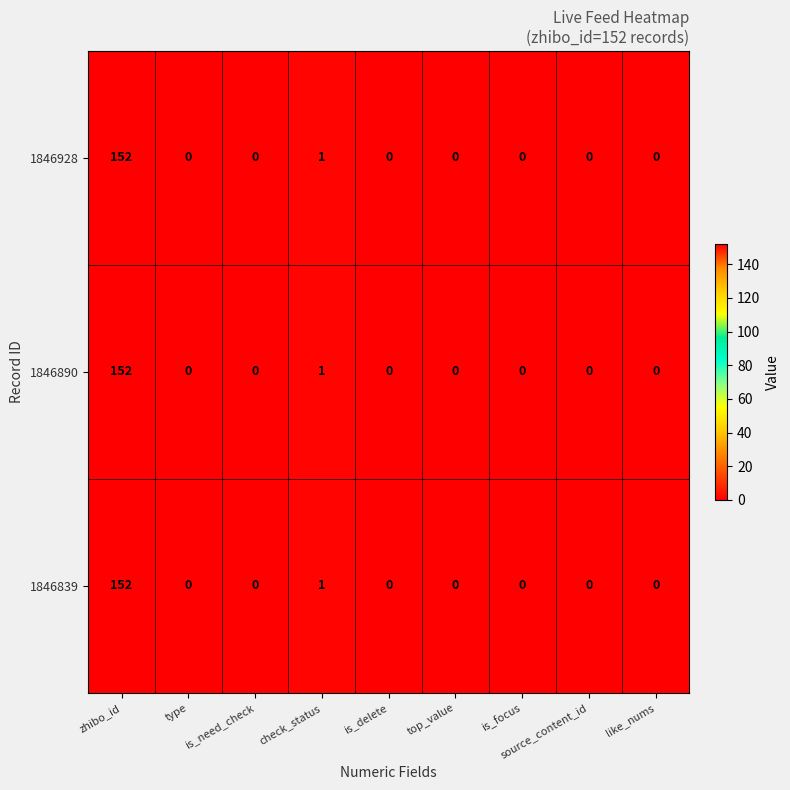

Where is 1846890 nearest to the value 76?

check_status